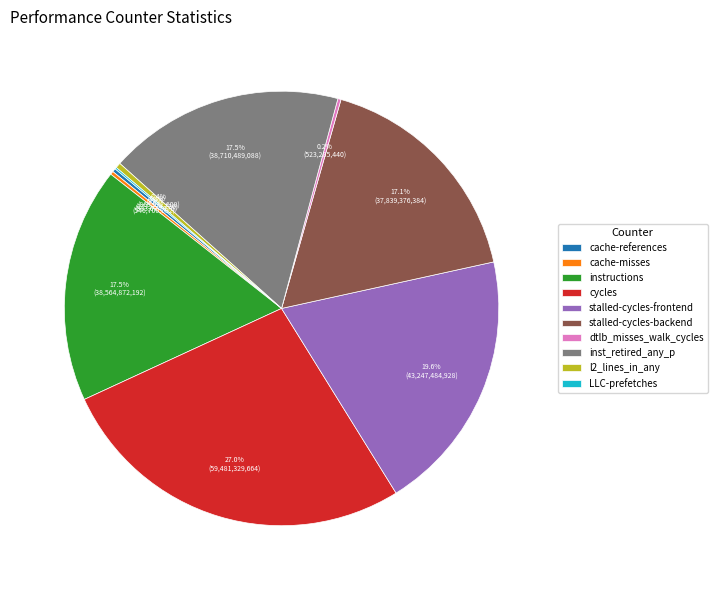

Which category has the biggest portion of the pie?

cycles